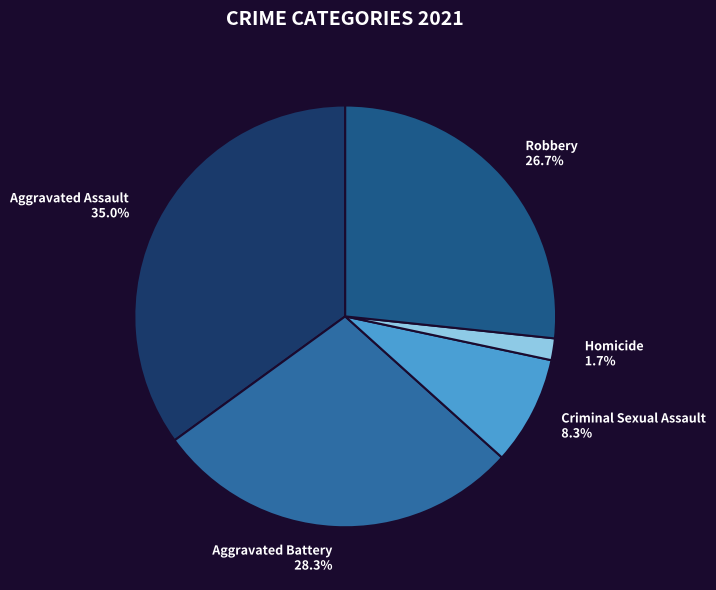

To the nearest percent, what portion does Robbery represent?

27%